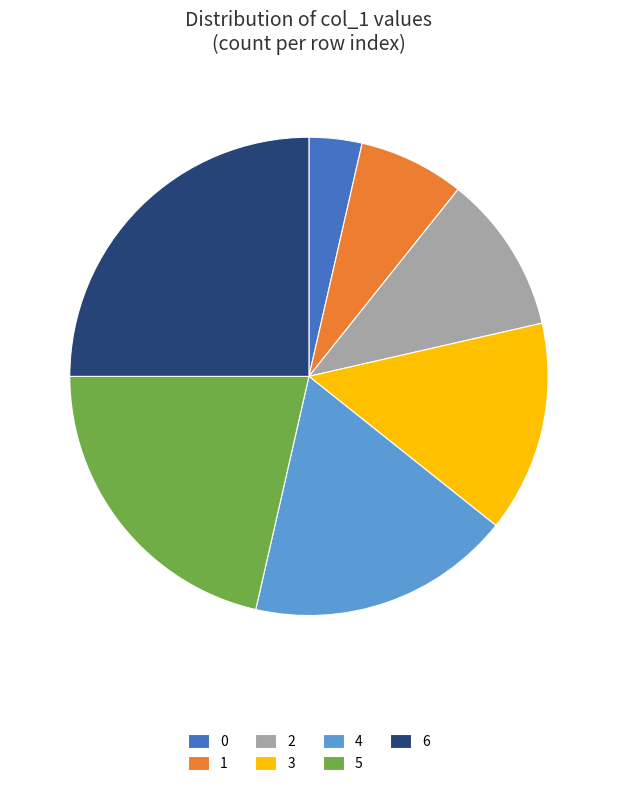

Is there any slice that represents more than half of the pie?

No